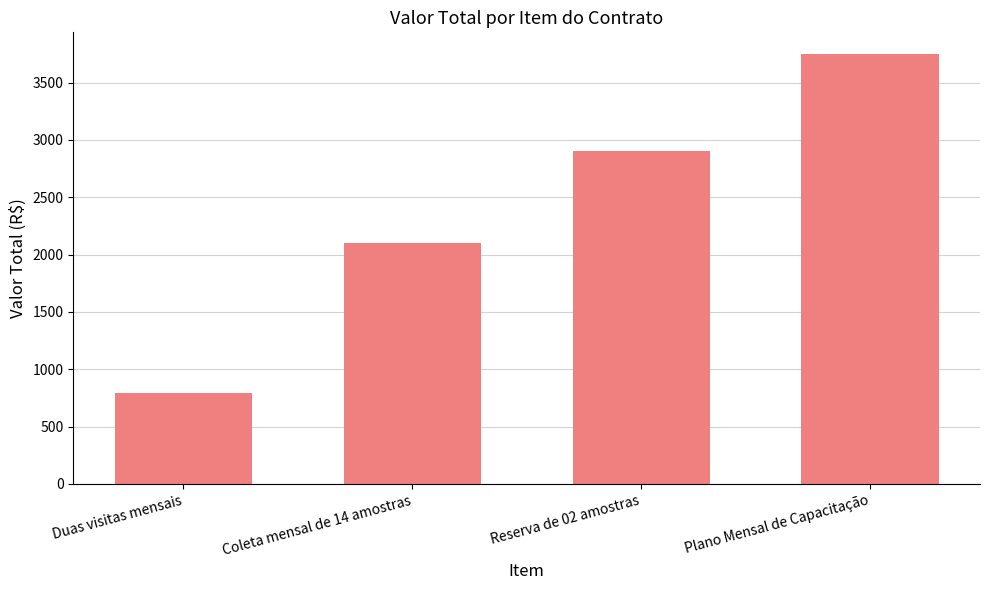

How many bars are there in total?

4